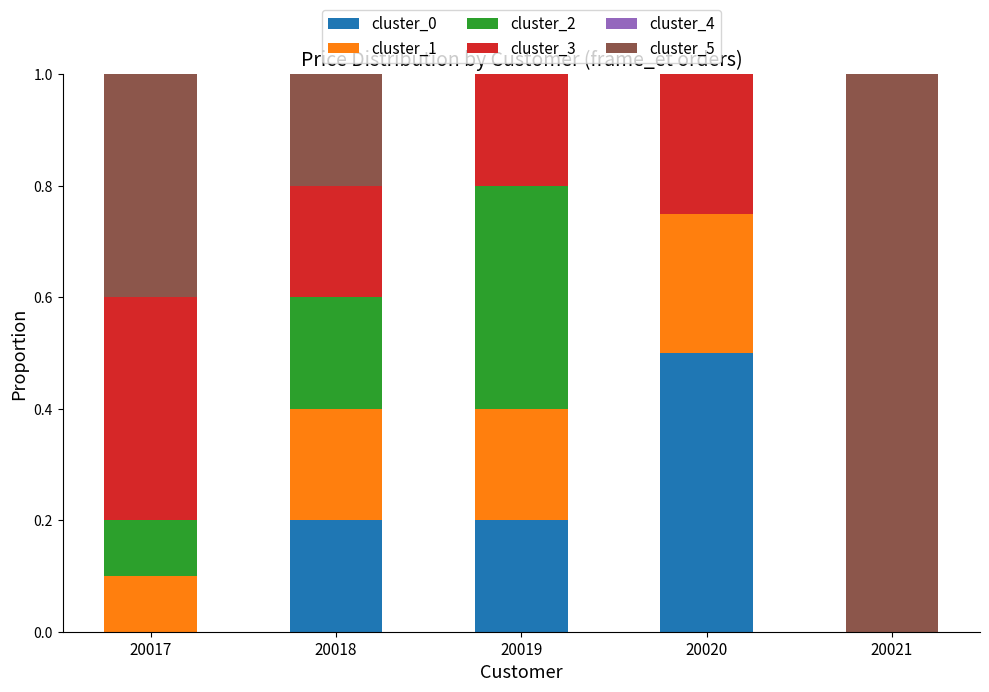

Are the bars horizontal?

No